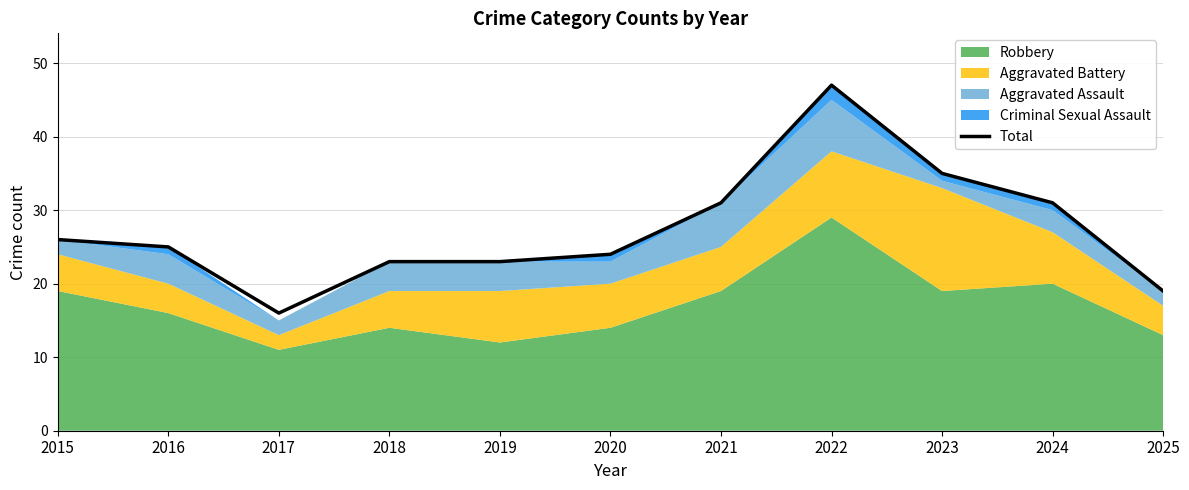

Reading right to left, transcribe all the data shown in this chart.

2025=19	2024=31	2023=35	2022=47	2021=31	2020=24	2019=23	2018=23	2017=16	2016=25	2015=26